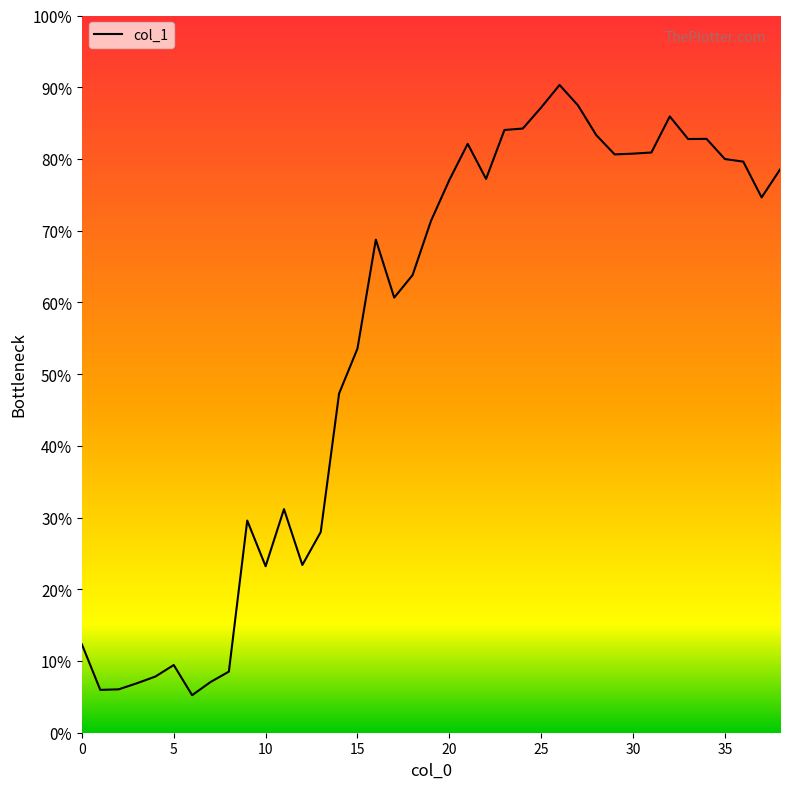

What is the minimum value shown in the chart?

5.2